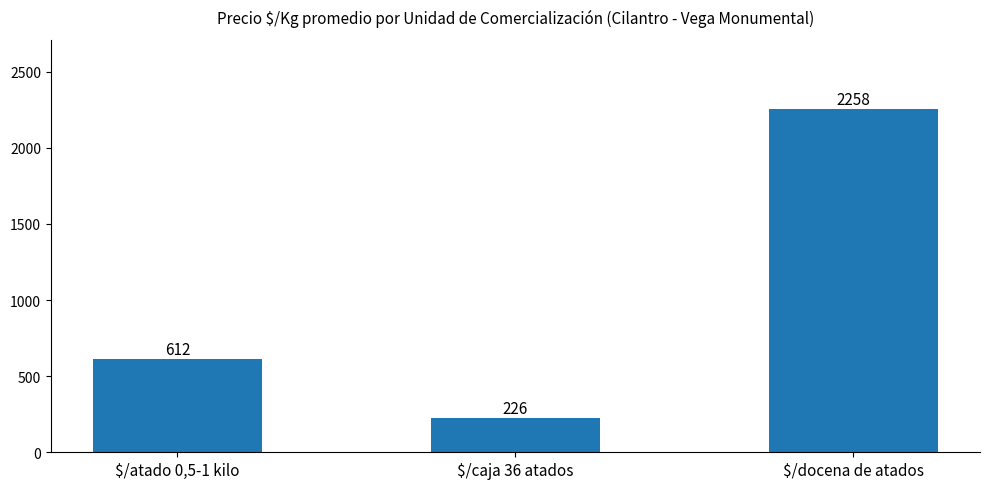

Between $/atado 0,5-1 kilo and $/caja 36 atados, which is larger?

$/atado 0,5-1 kilo